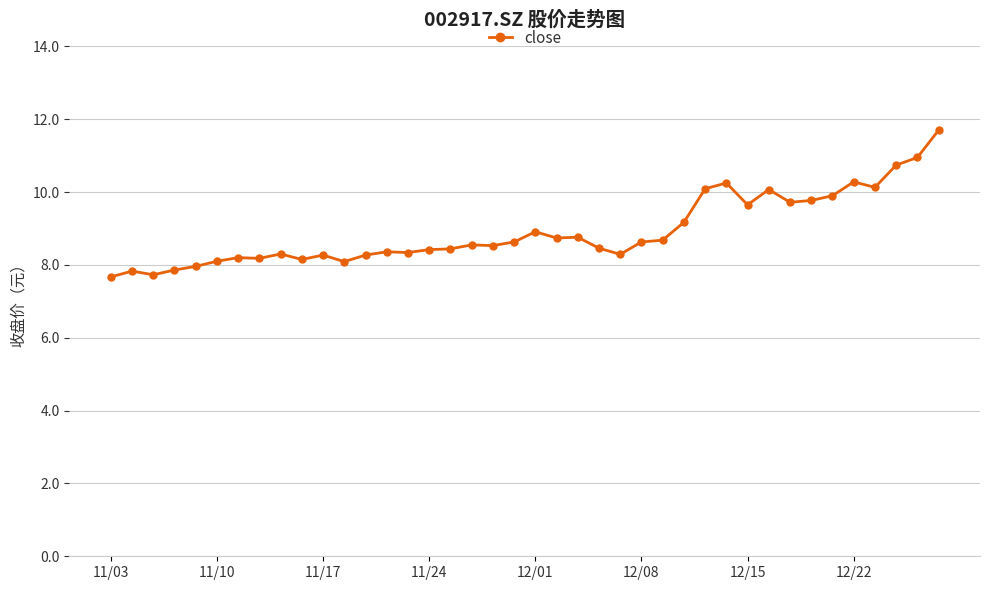

What is the minimum value shown in the chart?

7.7